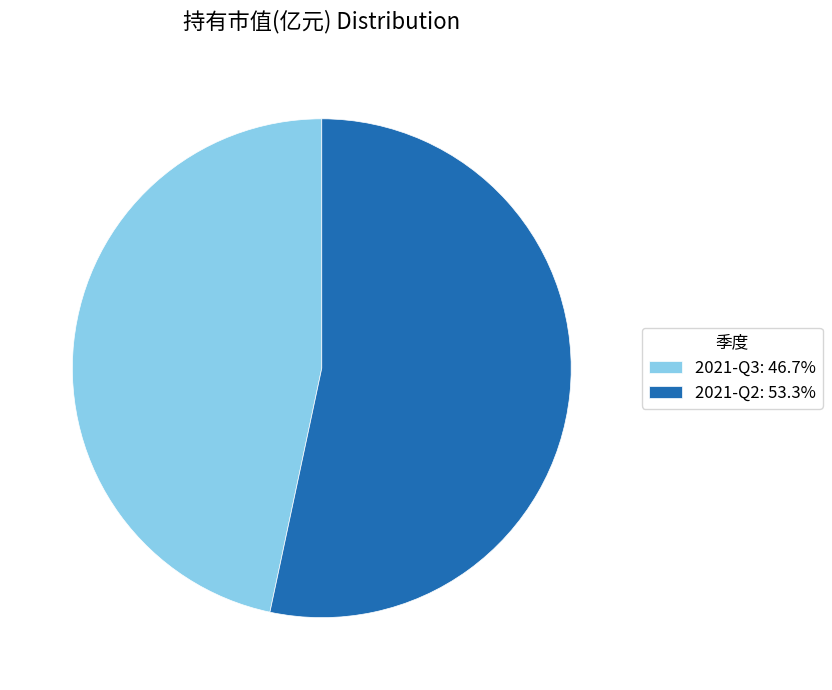

Is the sum of 2021-Q3: 46.7% and 2021-Q2: 53.3% greater than half?

Yes